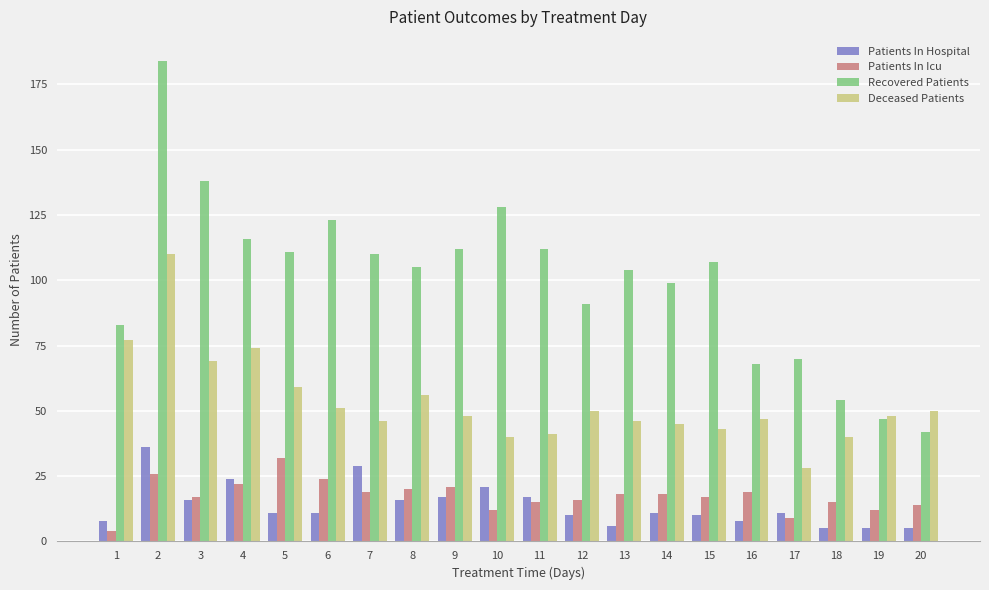

What is the average value of the Deceased Patients series?

53